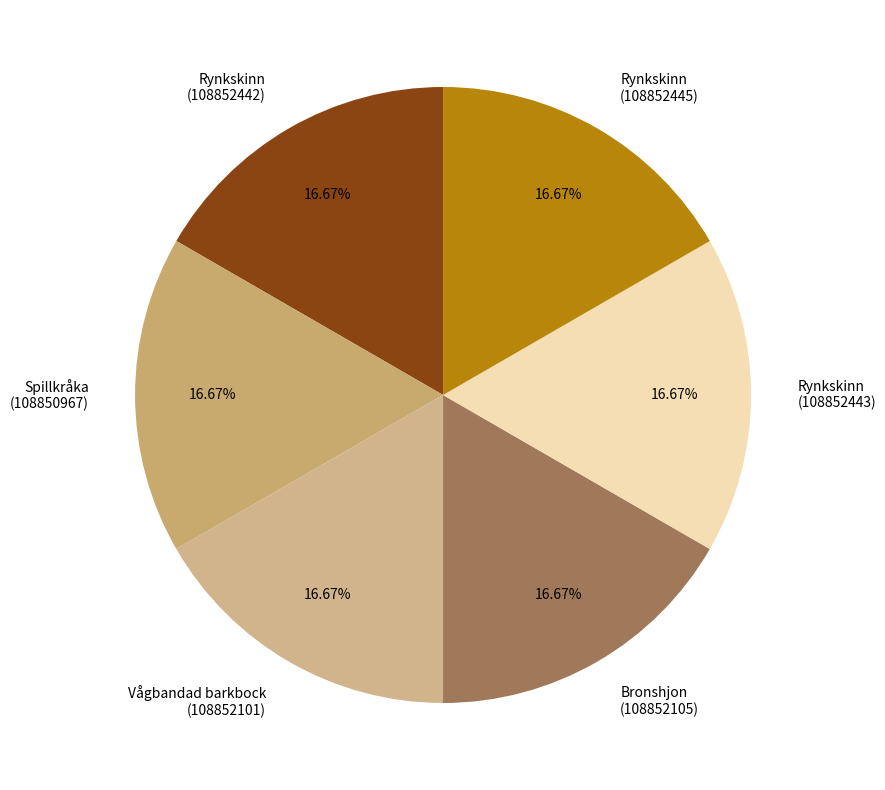

Is the sum of Rynkskinn (108852445) and Rynkskinn (108852442) greater than half?

No